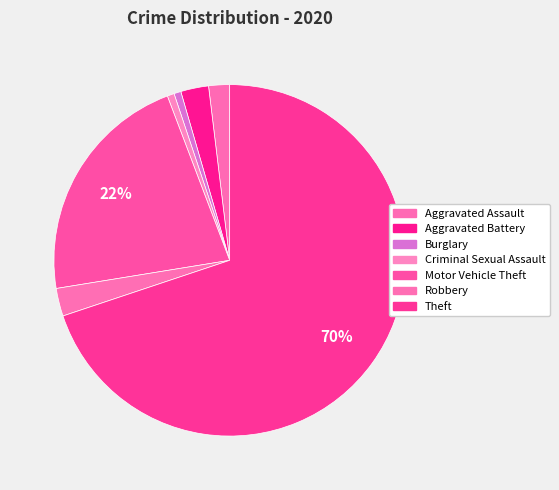

Count the number of slices in the pie.

7